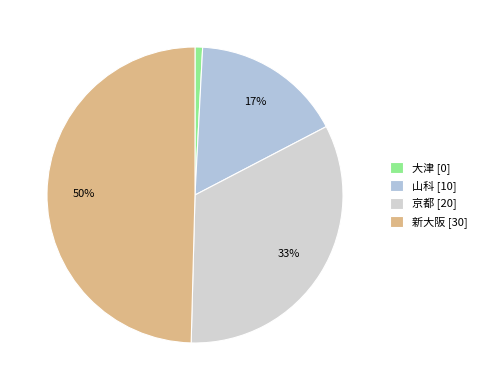

How many segments does this pie chart have?

4